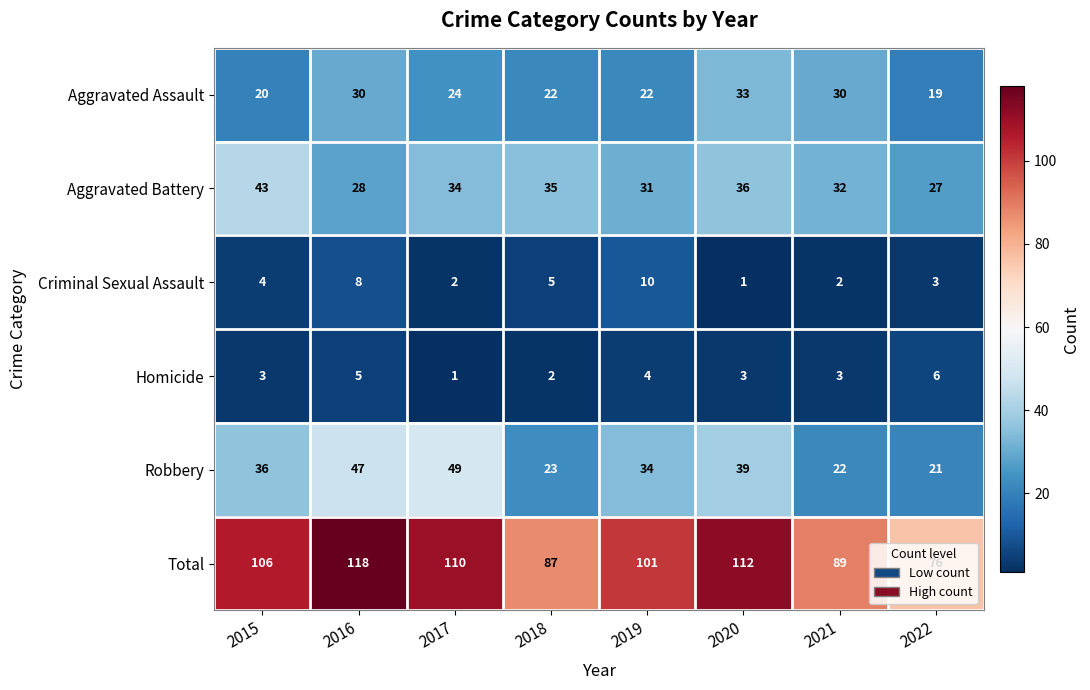

Between 2018 and 2019, which series saw the biggest shift?

Total